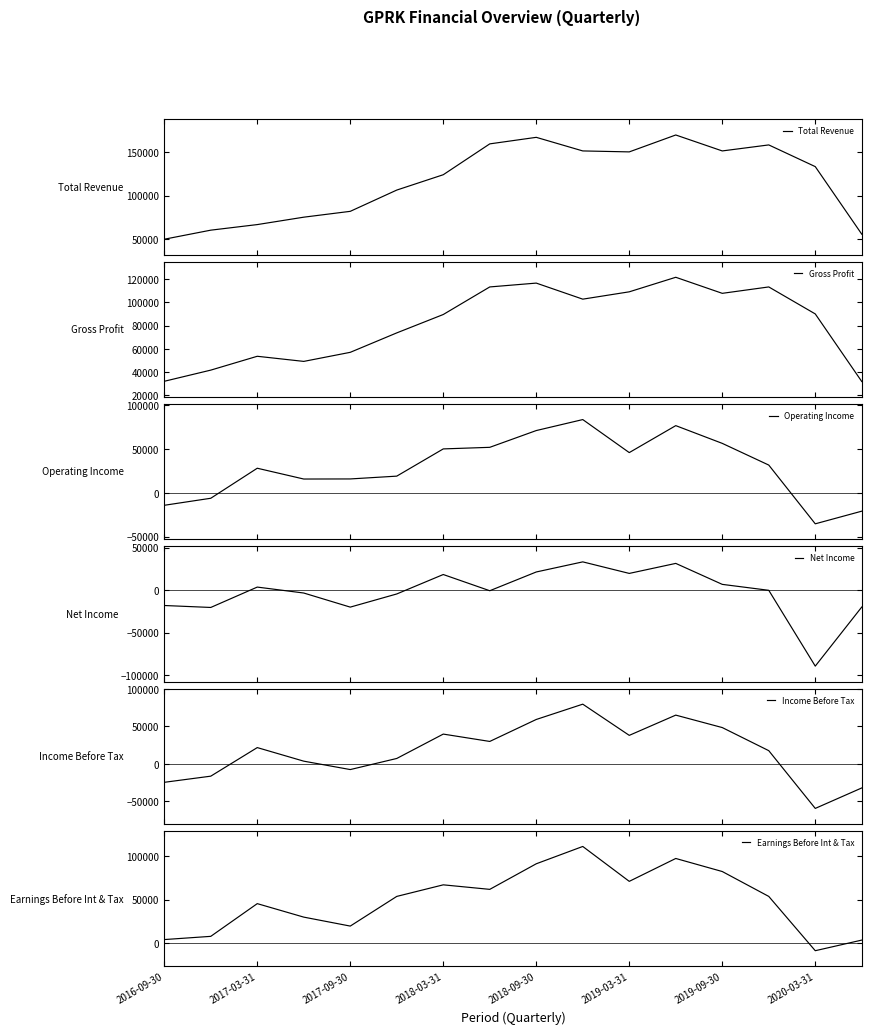

Reading left to right, transcribe all the data shown in this chart.

Total Revenue: 49900	60300	66700	75200	81900	106300	123900	159300	166800	151200	150100	169500	151200	158100	133200	55700
Gross Profit: 32200	41800	53700	49300	57100	73800	89600	113300	116600	102800	109100	121600	107800	113300	90100	32000
Operating Income: -14100	-6100	28100	15800	15900	19100	50100	51900	71000	83500	45900	76600	56400	31700	-35200	-20800
Net Income: -18100	-20400	3600	-3400	-20000	-4500	18400	-700	21400	33300	19700	31500	6800	-200	-89500	-19900
Income Before Tax: -24500	-16300	21800	3700	-7500	7300	39800	30000	59300	79700	38100	65100	48500	17700	-59300	-32000
Earnings Before Int & Tax: 4200	7900	45500	30000	19700	53800	67100	61900	91300	111200	71100	97400	82400	53800	-8600	3600